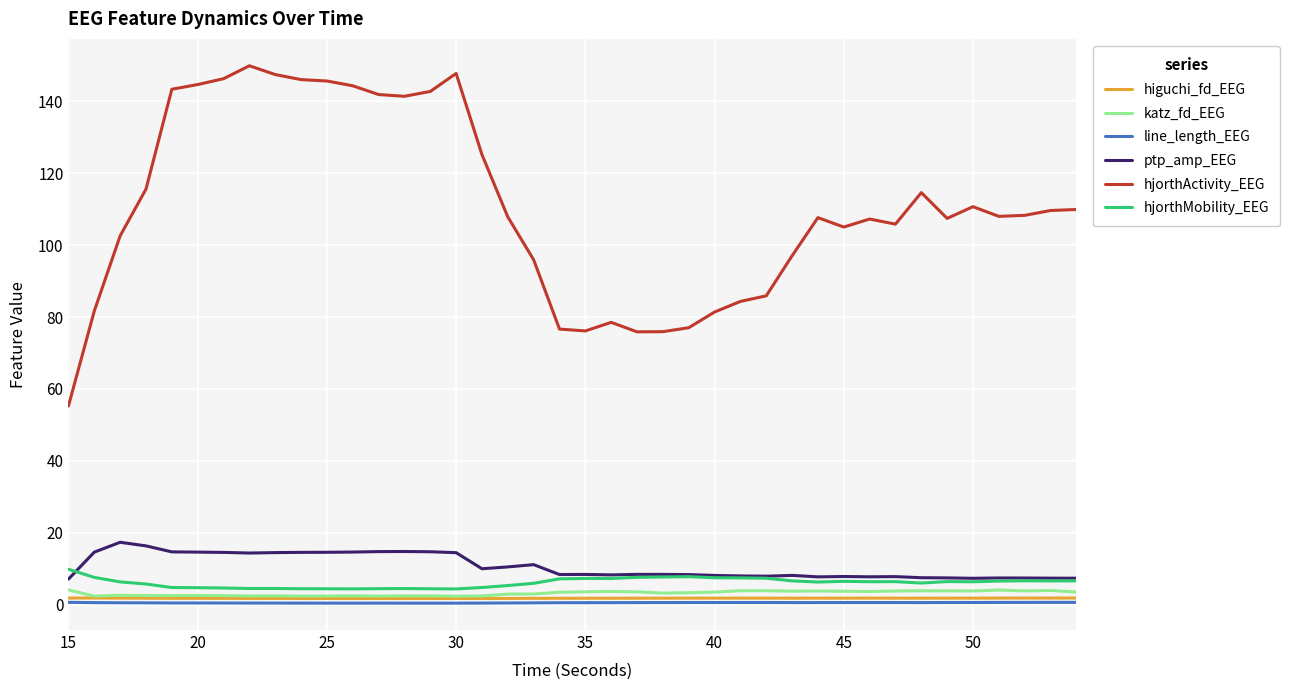

What is the greatest value displayed?

149.9